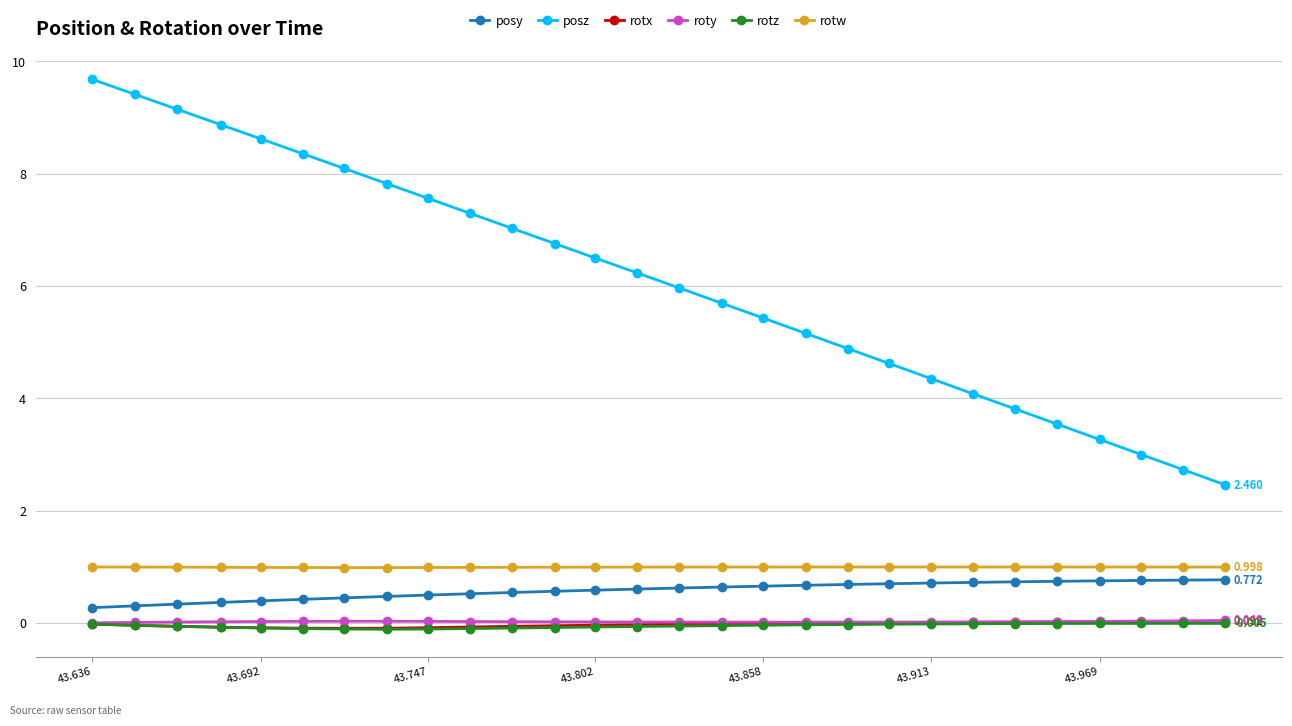

True or false: roty and posy cross at least once.

False